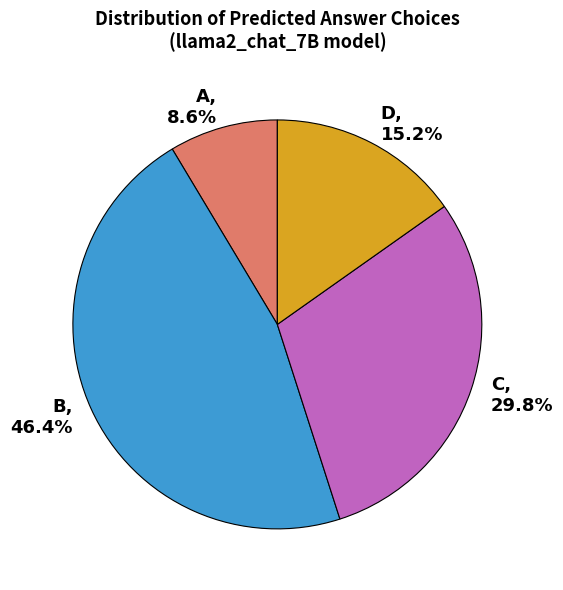

Approximately how many times larger is the value at A, 8.6% compared to D, 15.2%?

0.6